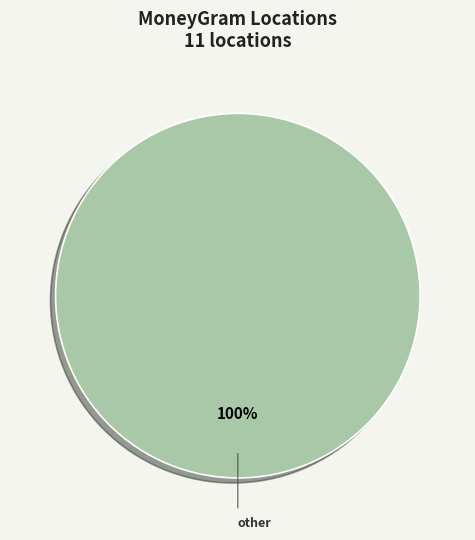

Rank the categories by value from lowest to highest.

other